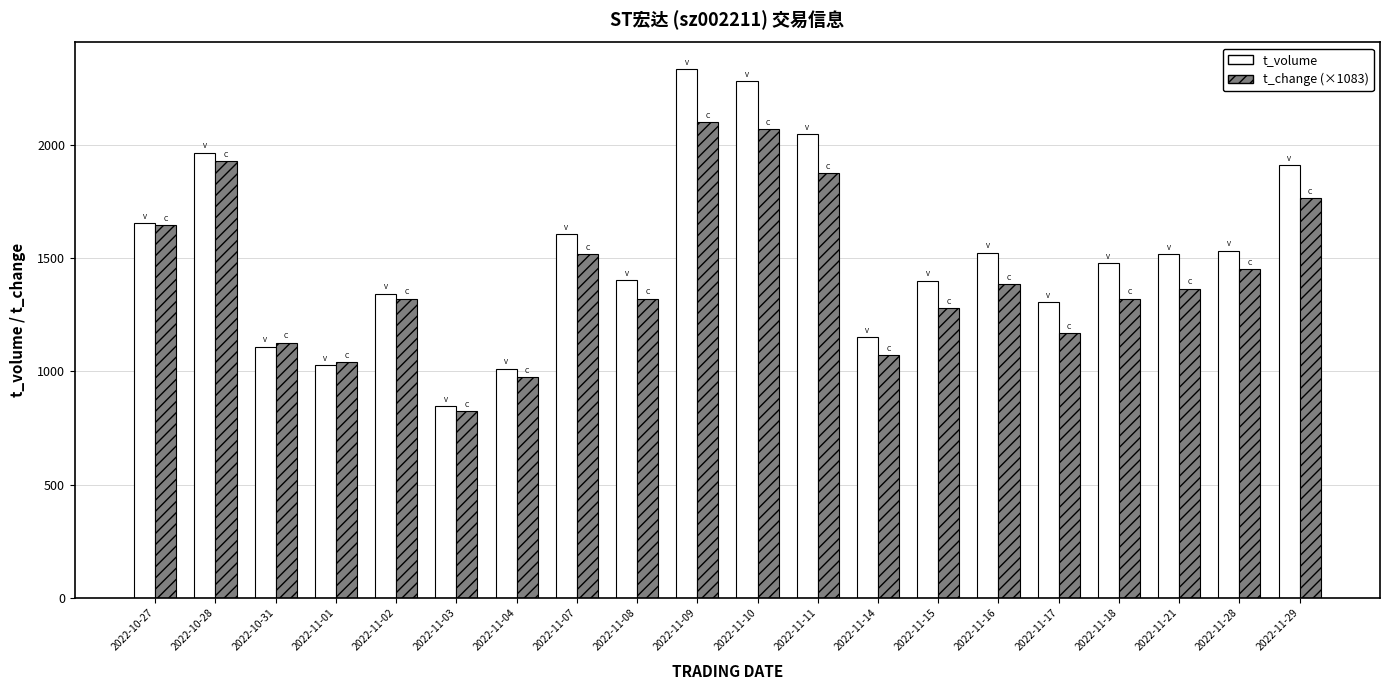

What is the label of the 7th bar from the left?

2022-11-04